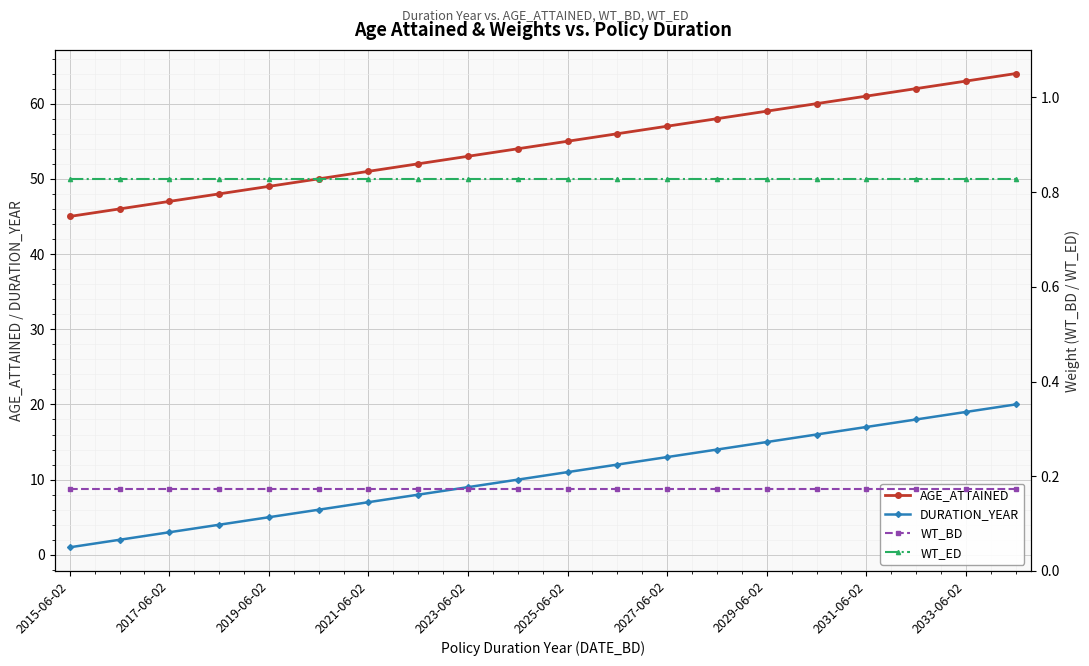

What is the minimum value for AGE_ATTAINED?

45